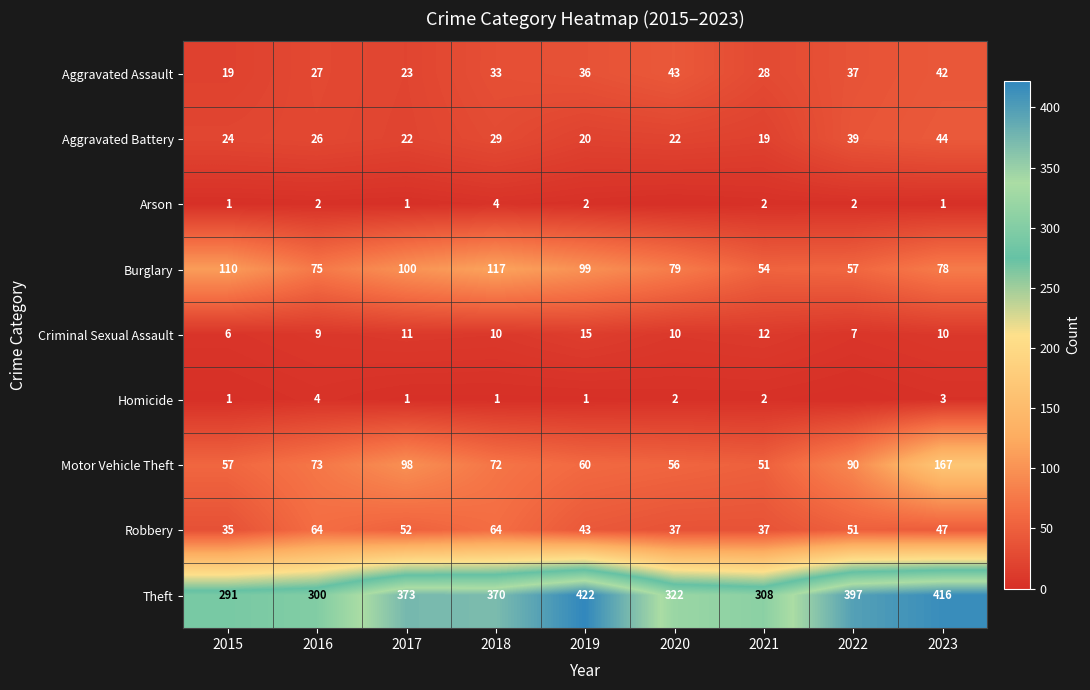

What is the sum of all Aggravated Assault values?

288